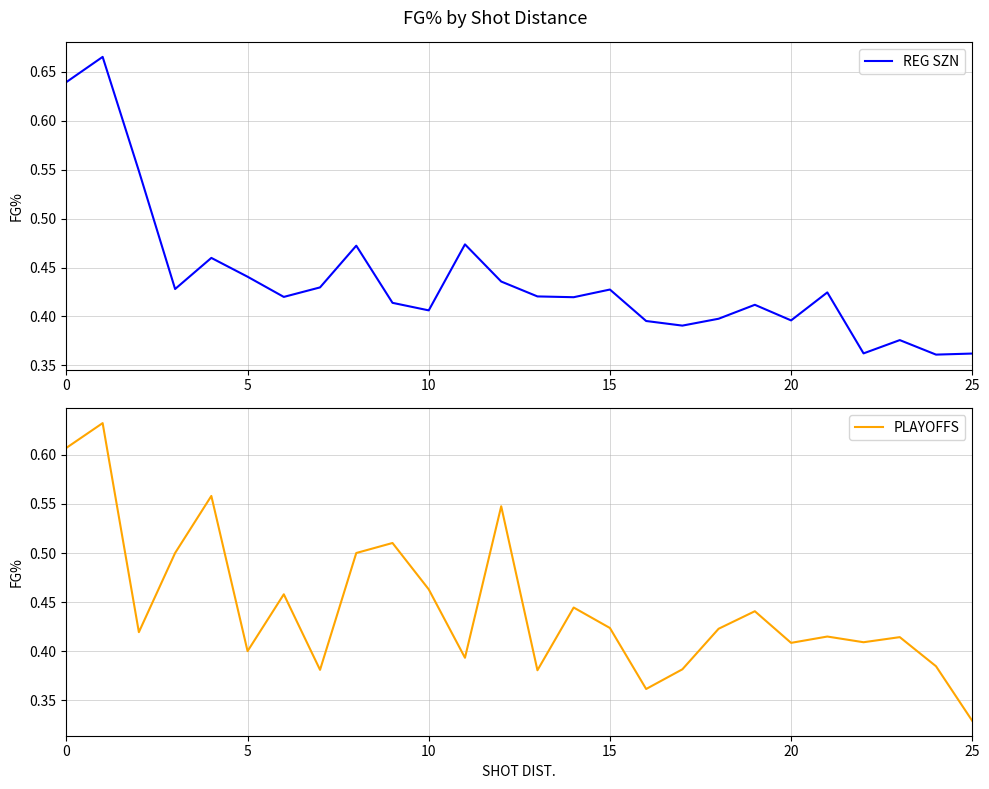

What is the approximate value of REG SZN at 7?

0.4